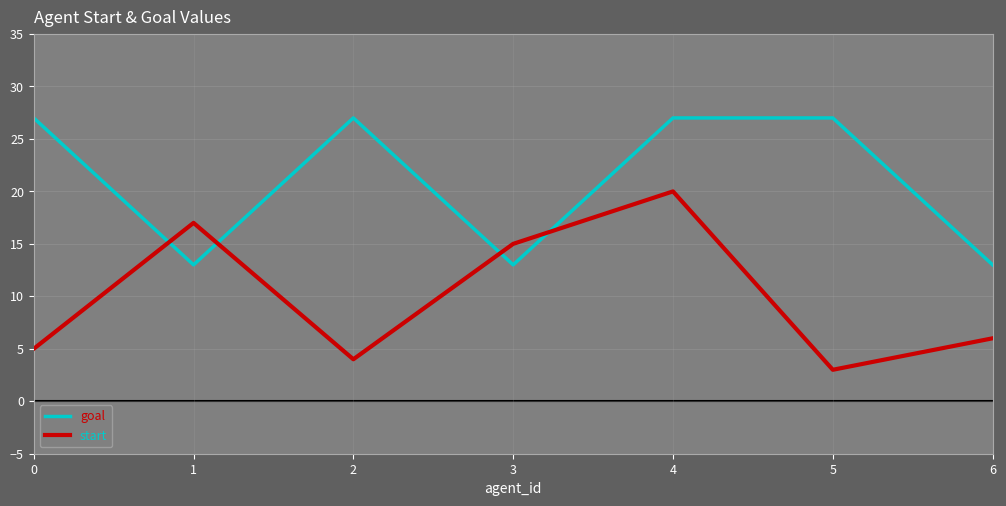

What value does the goal series have at 2, to the nearest 5?

25